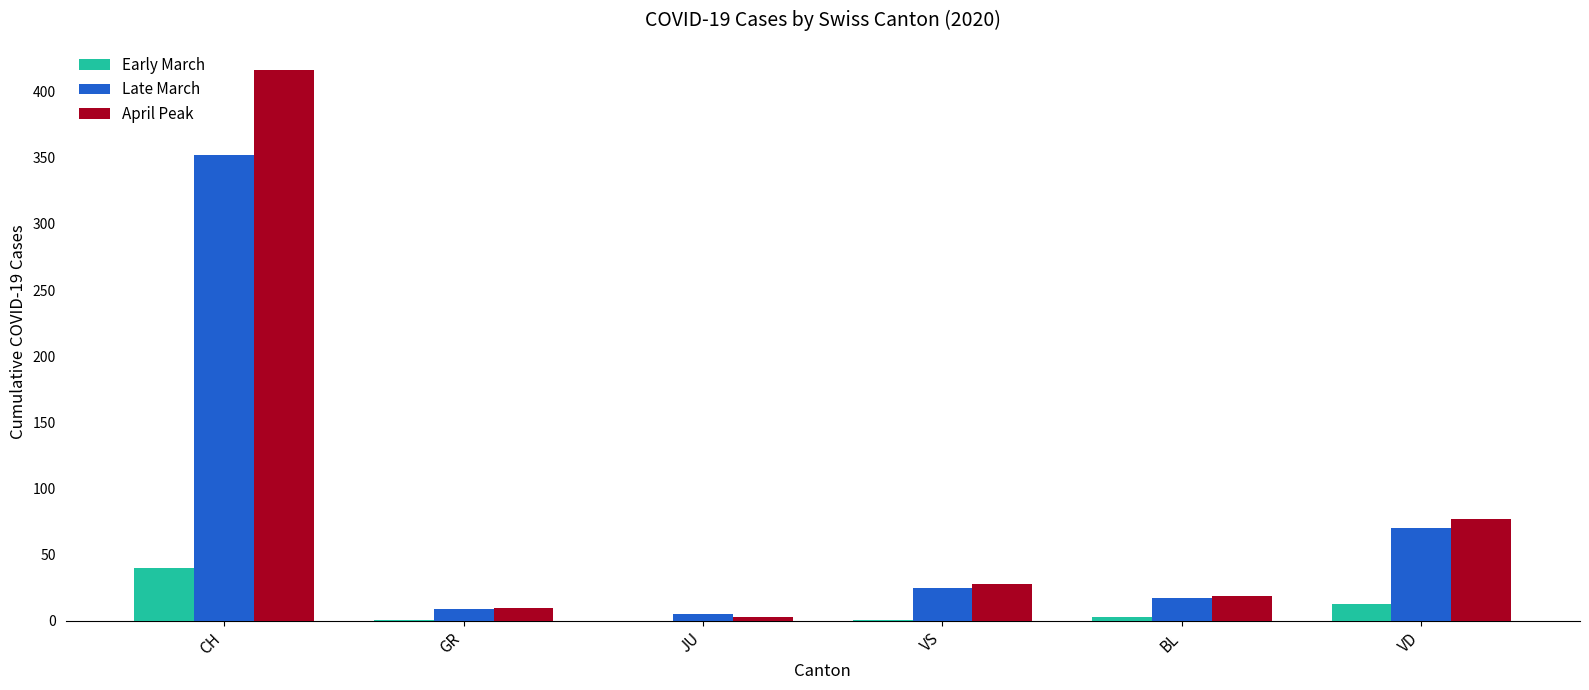

What is the total value across all series at CH?

808